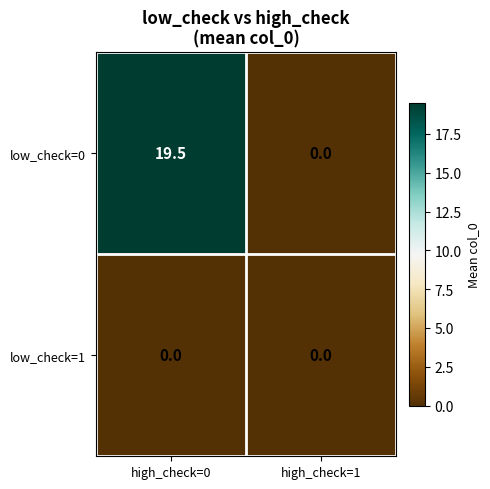

How many data points does each series have?

2